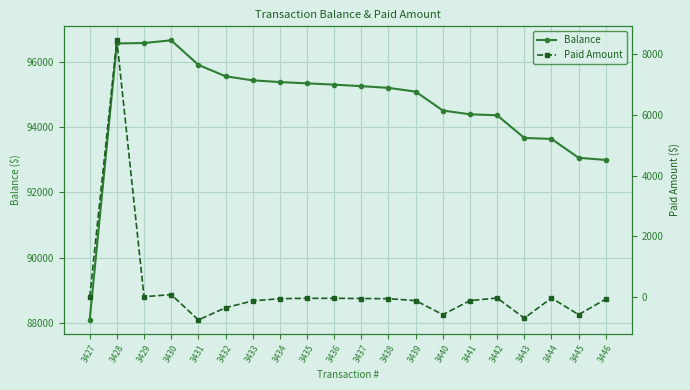

List the labels in order of Balance value, largest first.

3430, 3429, 3428, 3431, 3432, 3433, 3434, 3435, 3436, 3437, 3438, 3439, 3440, 3441, 3442, 3443, 3444, 3445, 3446, 3427